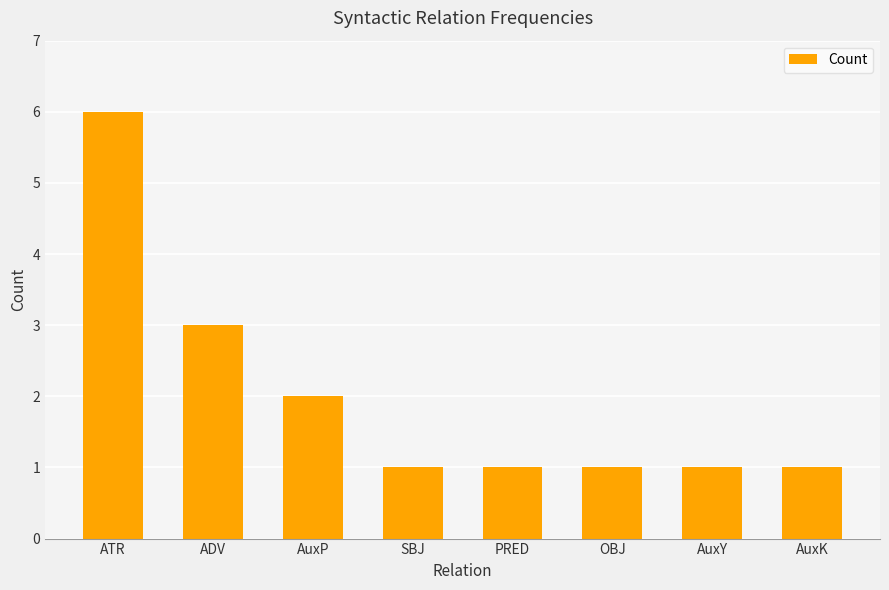

What is the label of the 4th bar from the right?

PRED